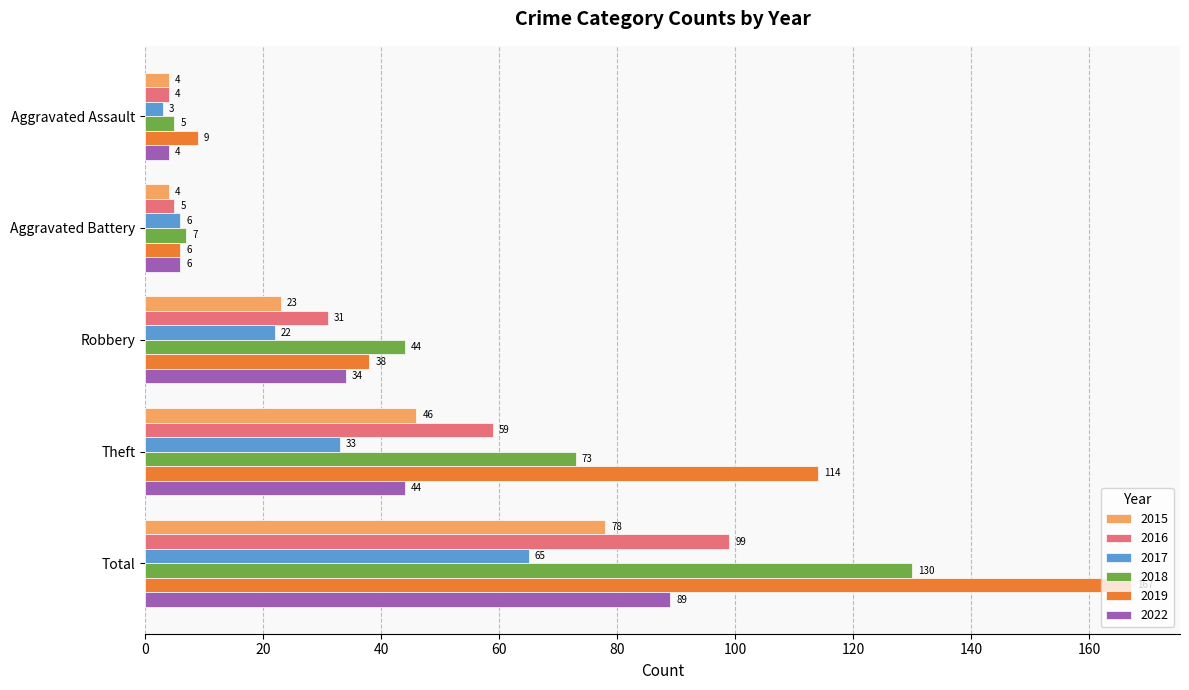

At Theft, list the series in order from largest to smallest.

2019, 2018, 2016, 2015, 2022, 2017